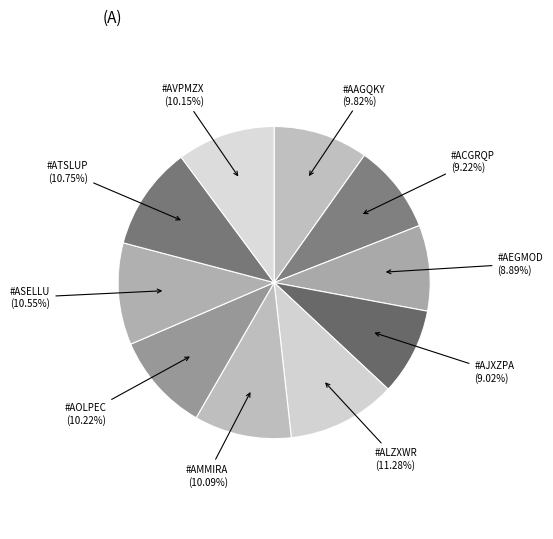

What percentage is the #AJXZPA slice, to the nearest percent?

9%